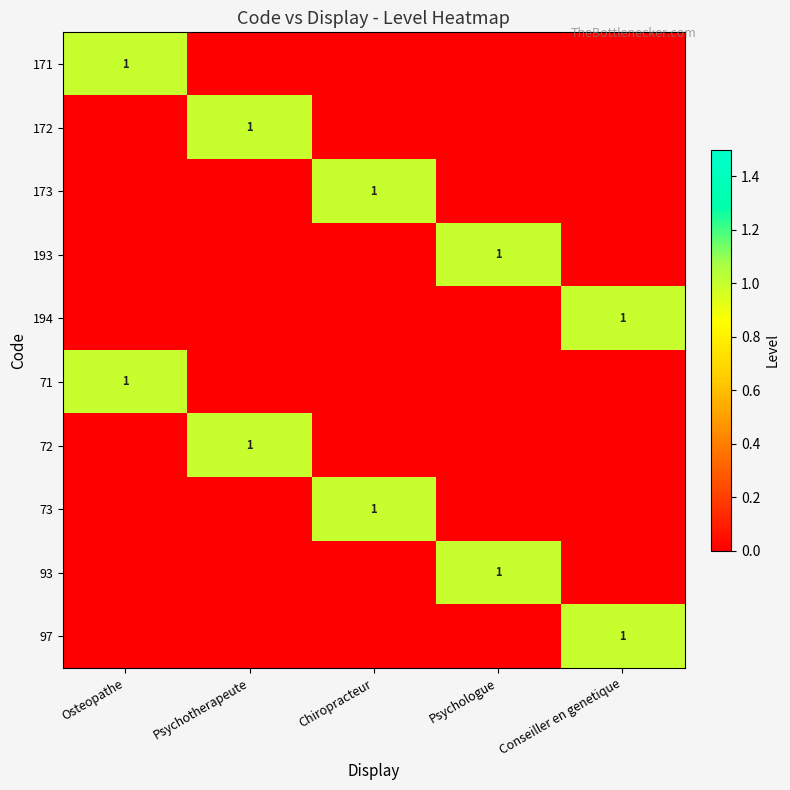

At which category does the chart reach its peak across all series?

Osteopathe